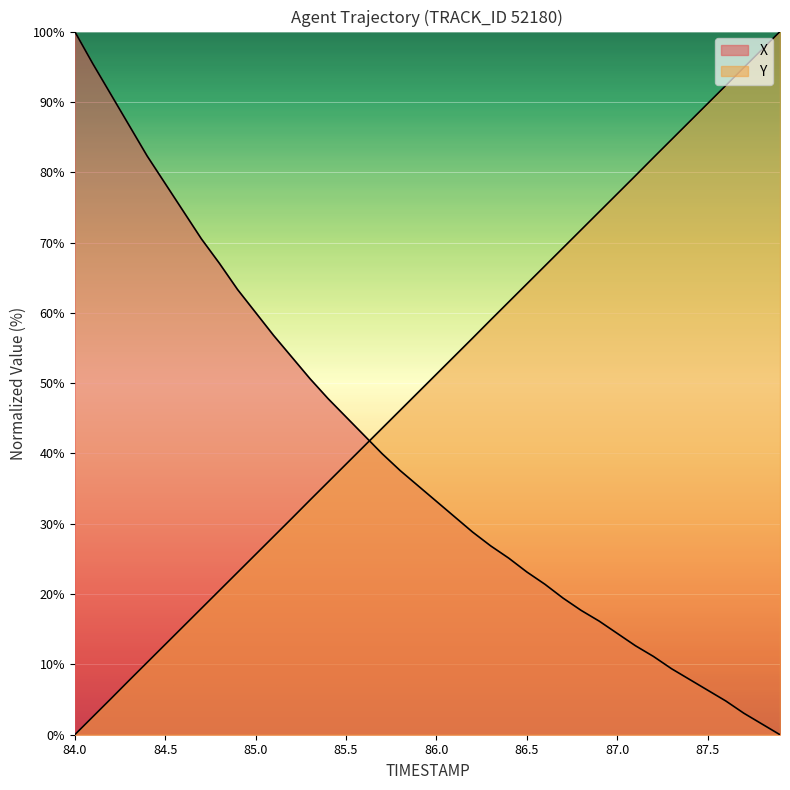

What is the average value of the Y series?

50.0